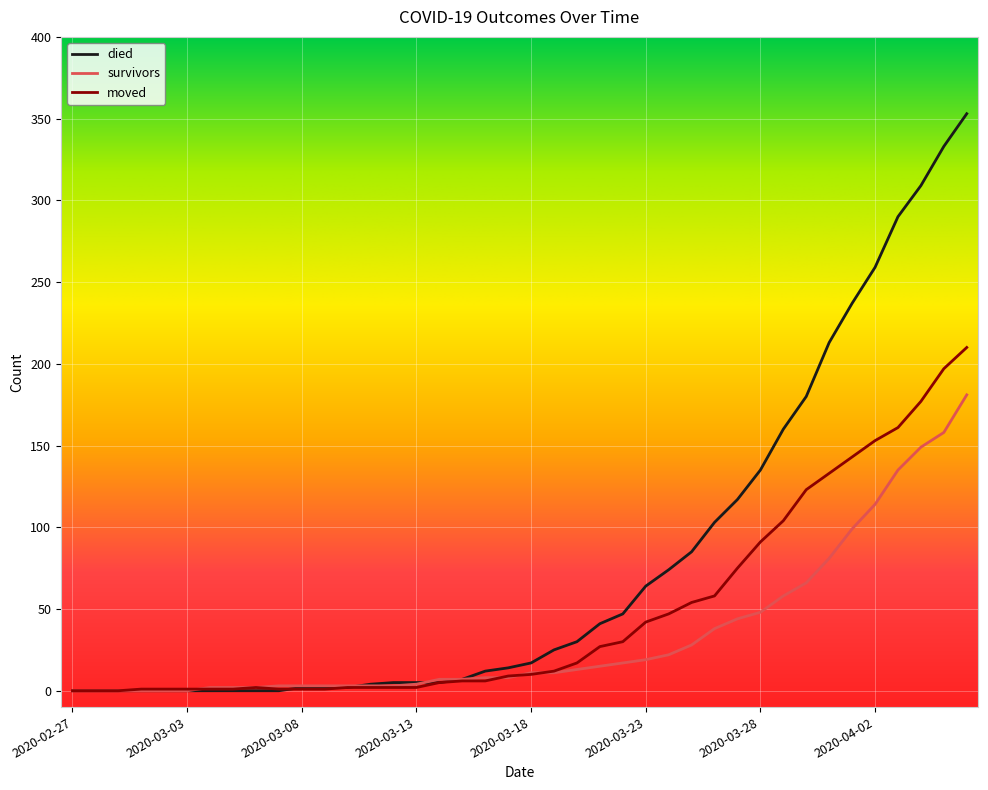

Rank the series by their maximum value, from highest to lowest.

died, moved, survivors